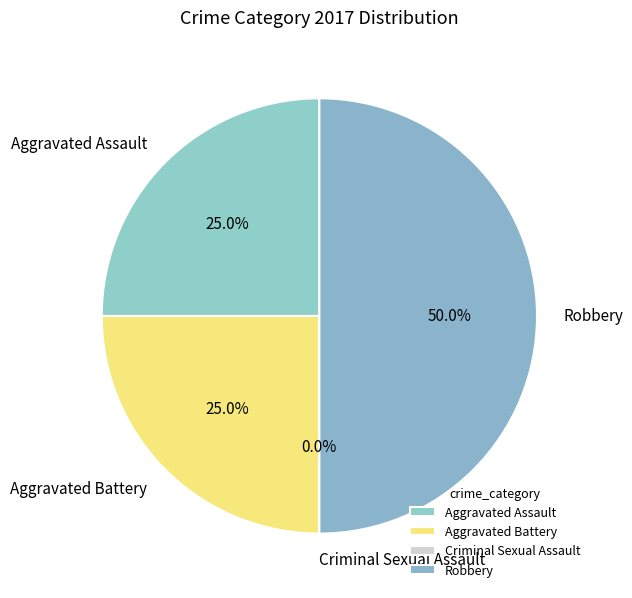

Rank the categories by value from lowest to highest.

Criminal Sexual Assault, Aggravated Assault, Aggravated Battery, Robbery